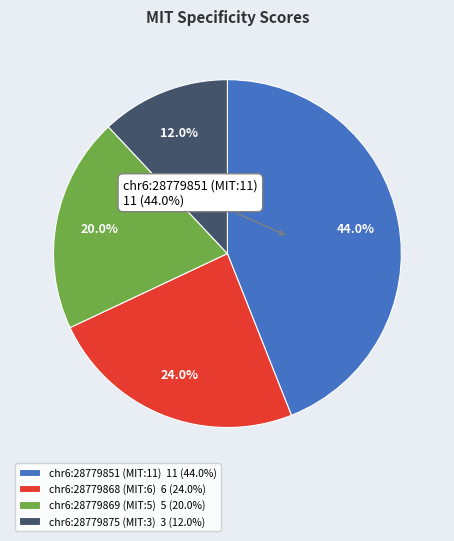

Is the sum of chr6:28779869 (MIT:5) and chr6:28779851 (MIT:11) greater than half?

Yes